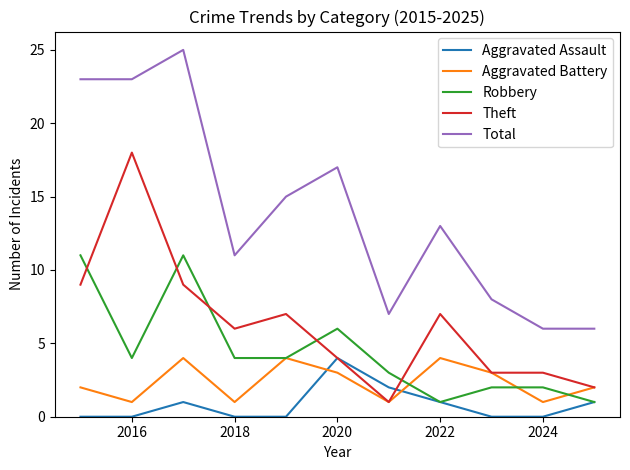

How many intersections are there between Aggravated Assault and Aggravated Battery?

2